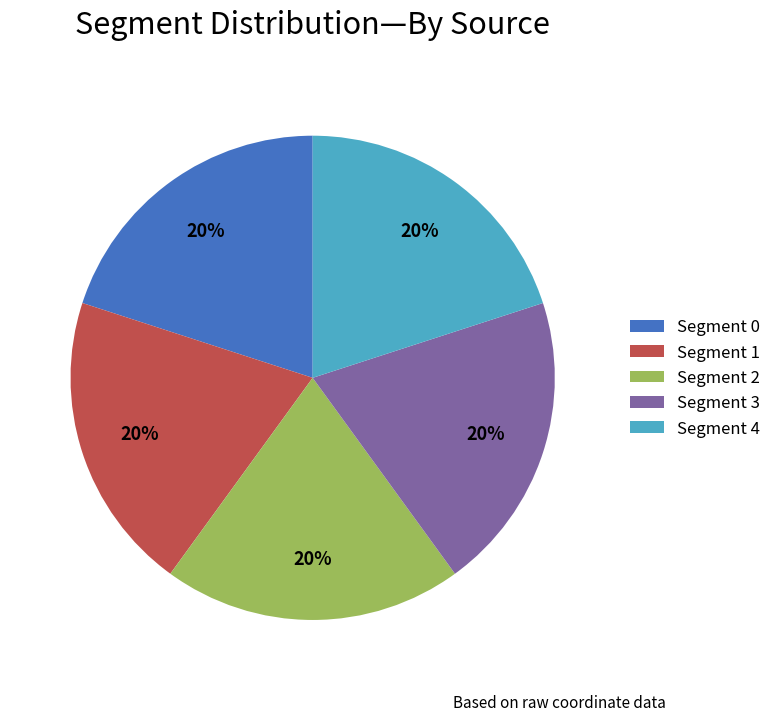

True or false: Segment 2 accounts for 20% of the total.

True